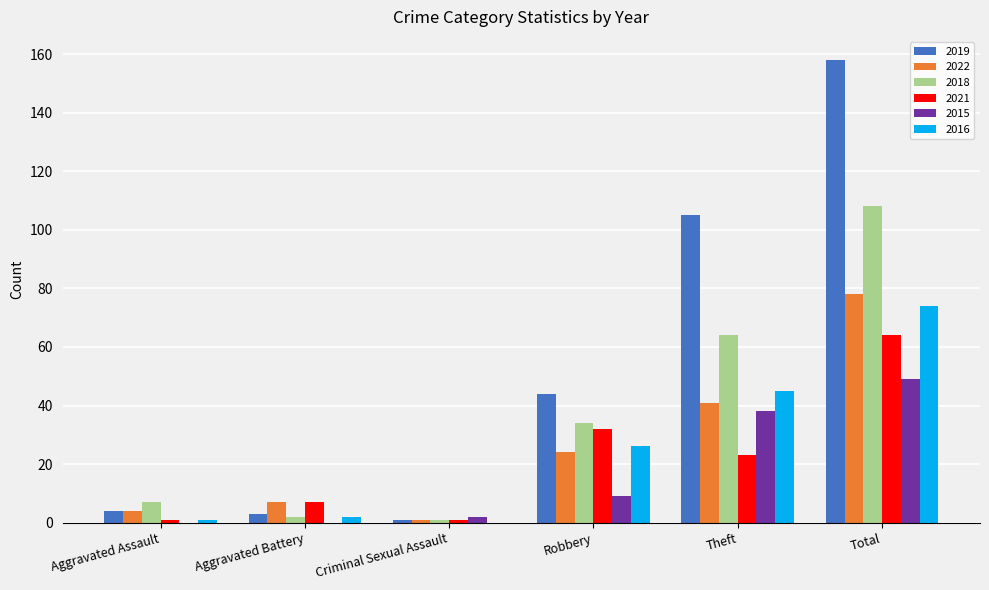

How many distinct data groups are displayed?

6